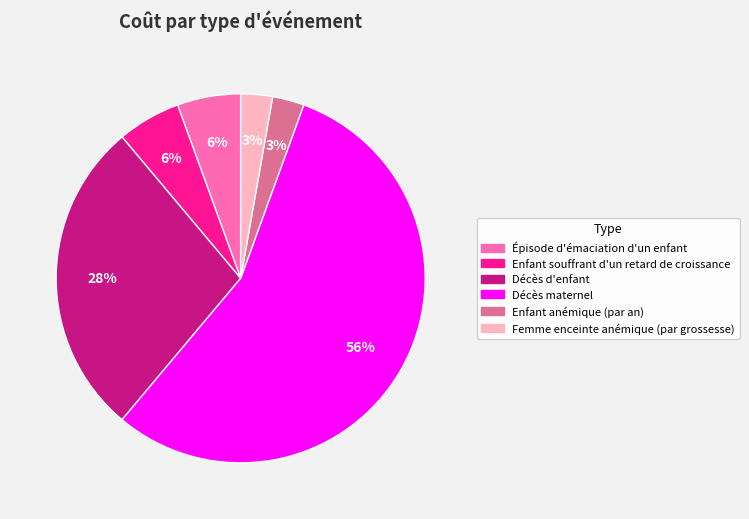

To the nearest percent, what is the difference between the Décès d'enfant and Enfant souffrant d'un retard de croissance slice percentages?

22%